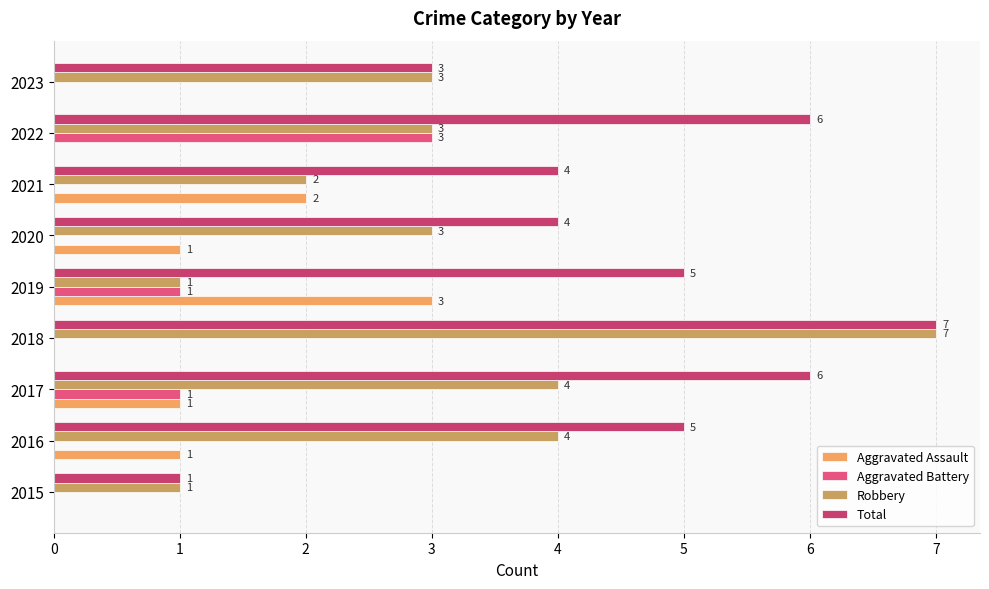

Is the value of Total at 2019 greater than the value of Aggravated Assault at 2015?

Yes